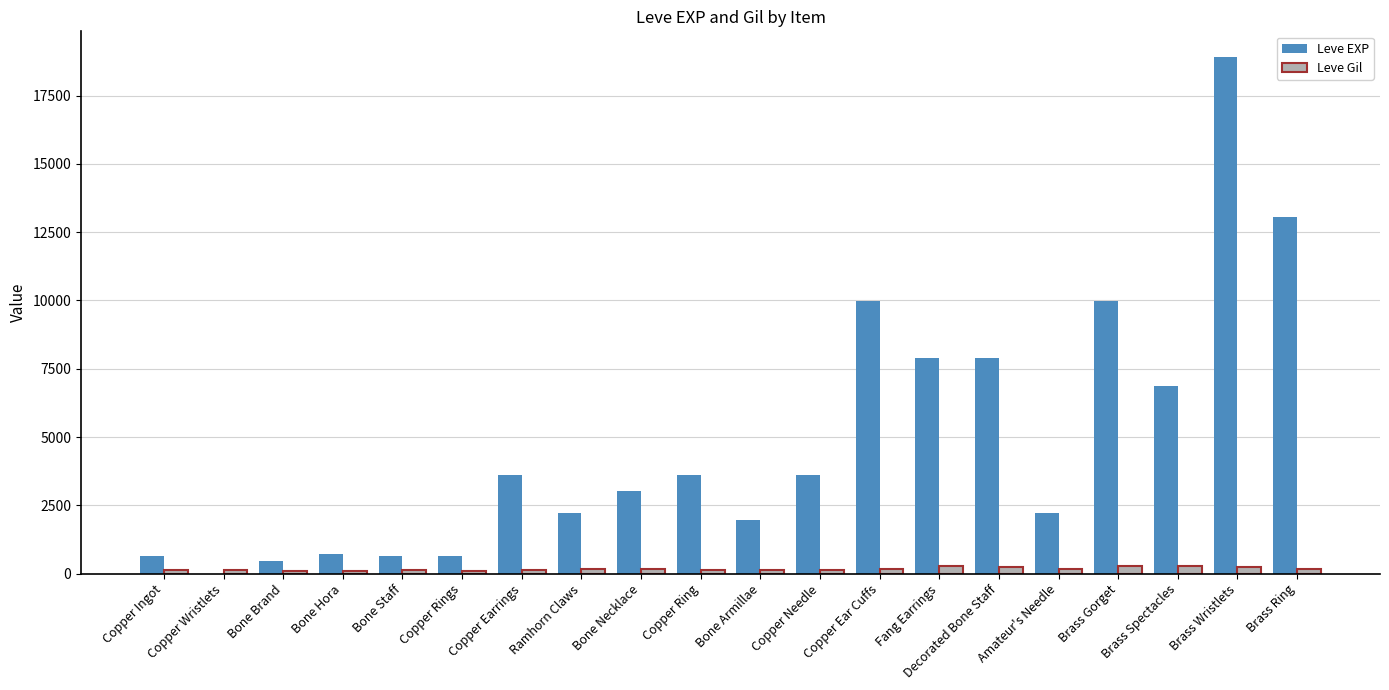

Does the chart contain stacked bars?

No